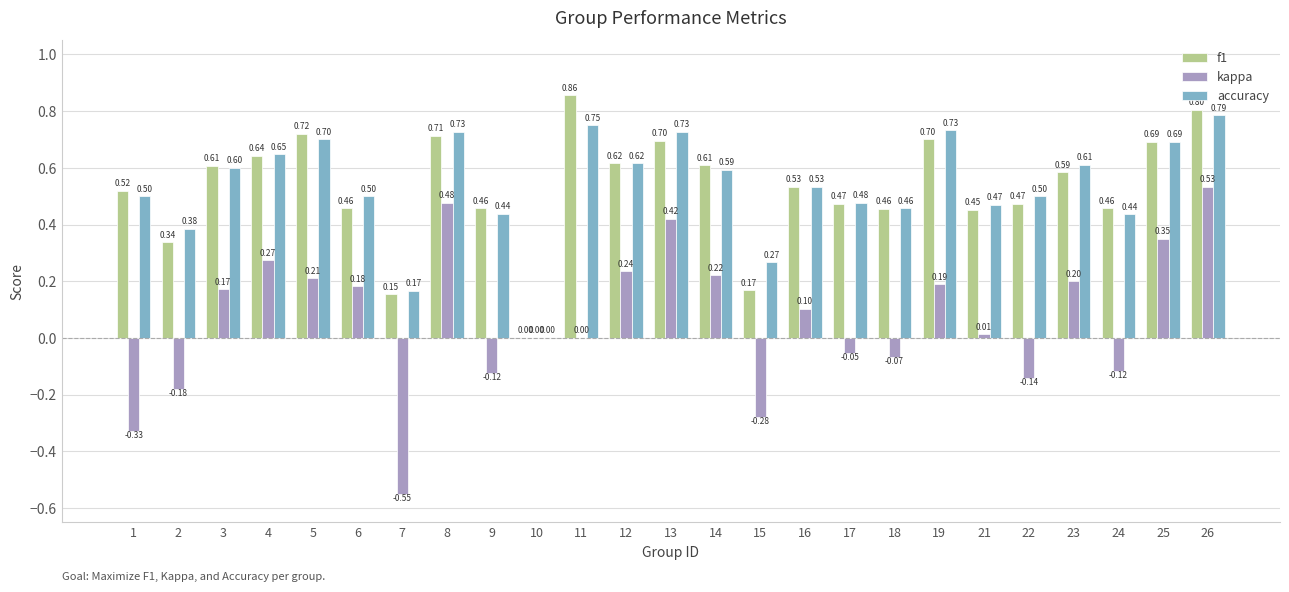

Which series changed the most between 1 and 2?

f1